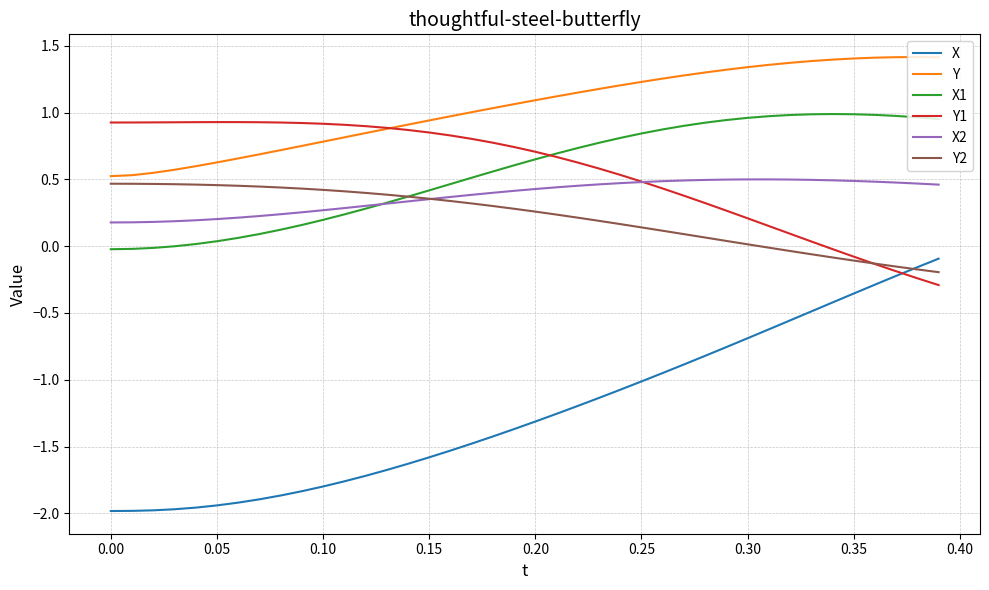

Which series has the largest total across all categories?

Y